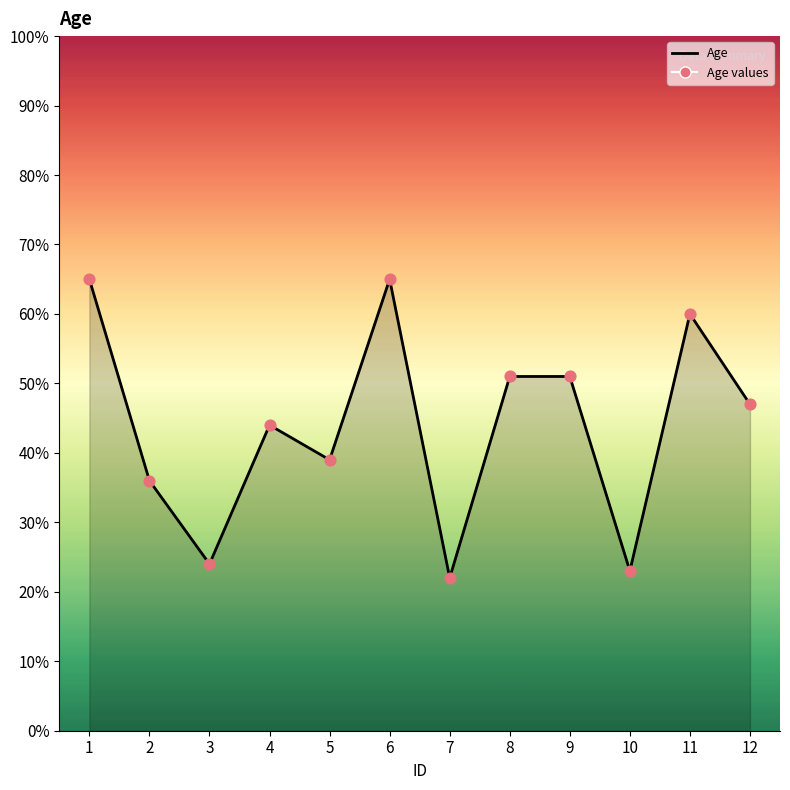

What is the difference between the maximum and minimum values?

43